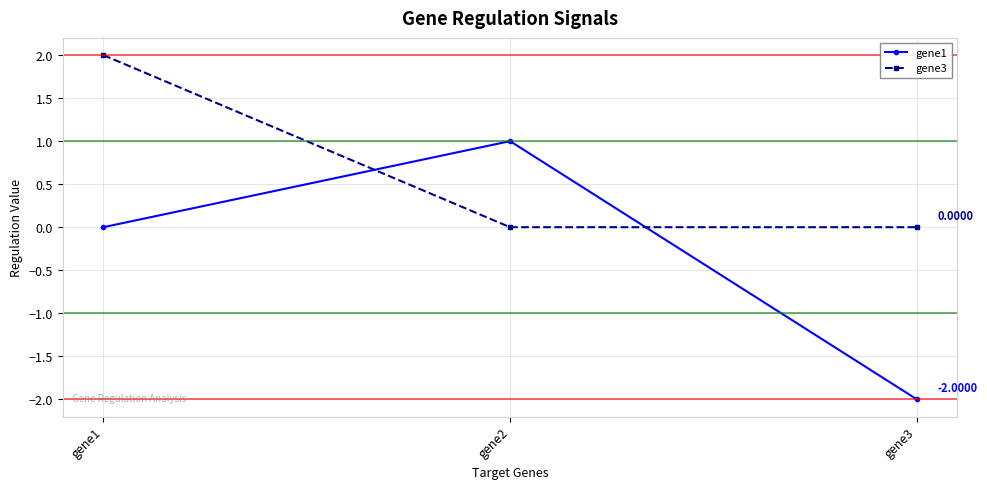

Which label corresponds to the largest value in the chart?

gene1